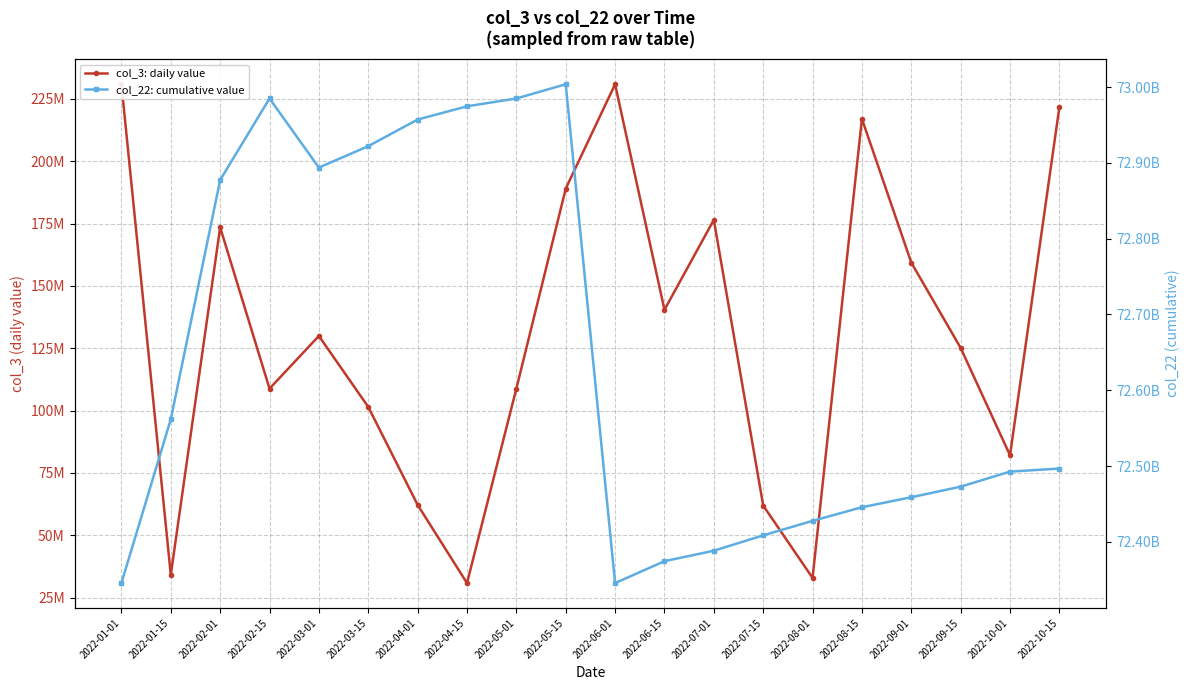

True or false: col_3: daily value and col_22: cumulative value cross at least once.

False